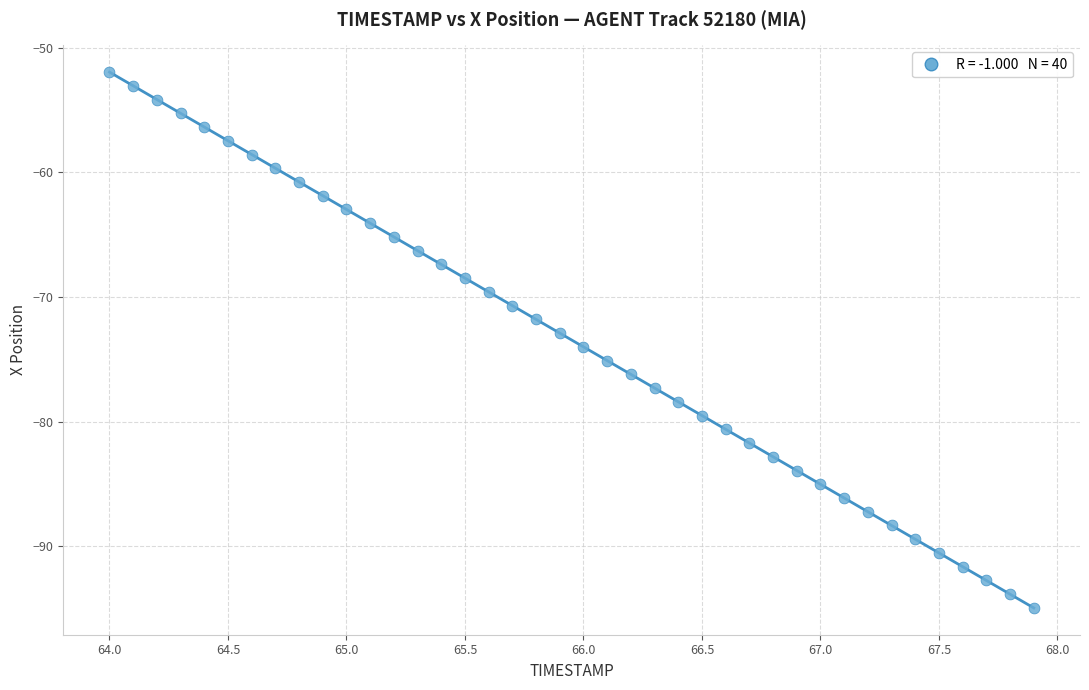

What is the range of Y values (max minus min)?

43.0